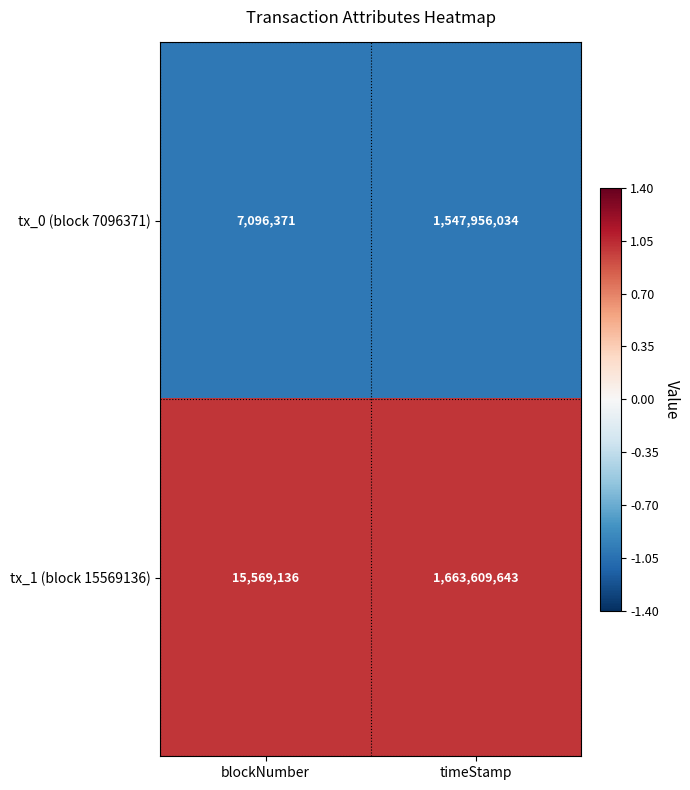

Reading left to right, extract all data points from this chart.

tx_0 (block 7096371): blockNumber=7096371	timeStamp=1547956034
tx_1 (block 15569136): blockNumber=15569136	timeStamp=1663609643